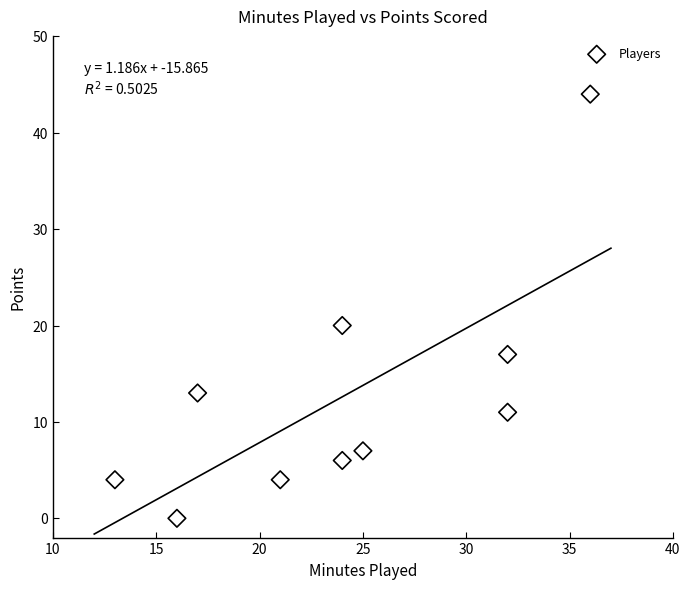

What Y value in the scatter plot is closest to 22?

20